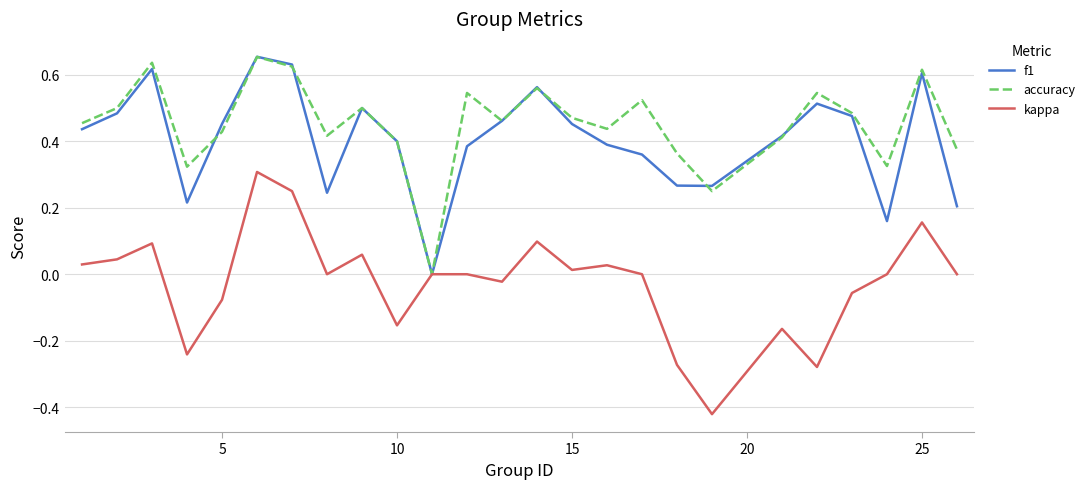

Is this an area chart (filled region under the line)?

No